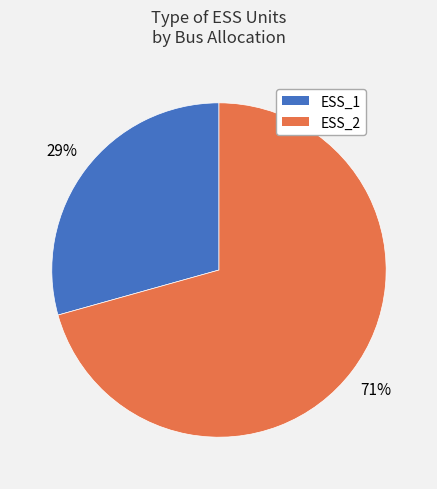

The ESS_1 slice represents 42% of the pie. True or false?

False